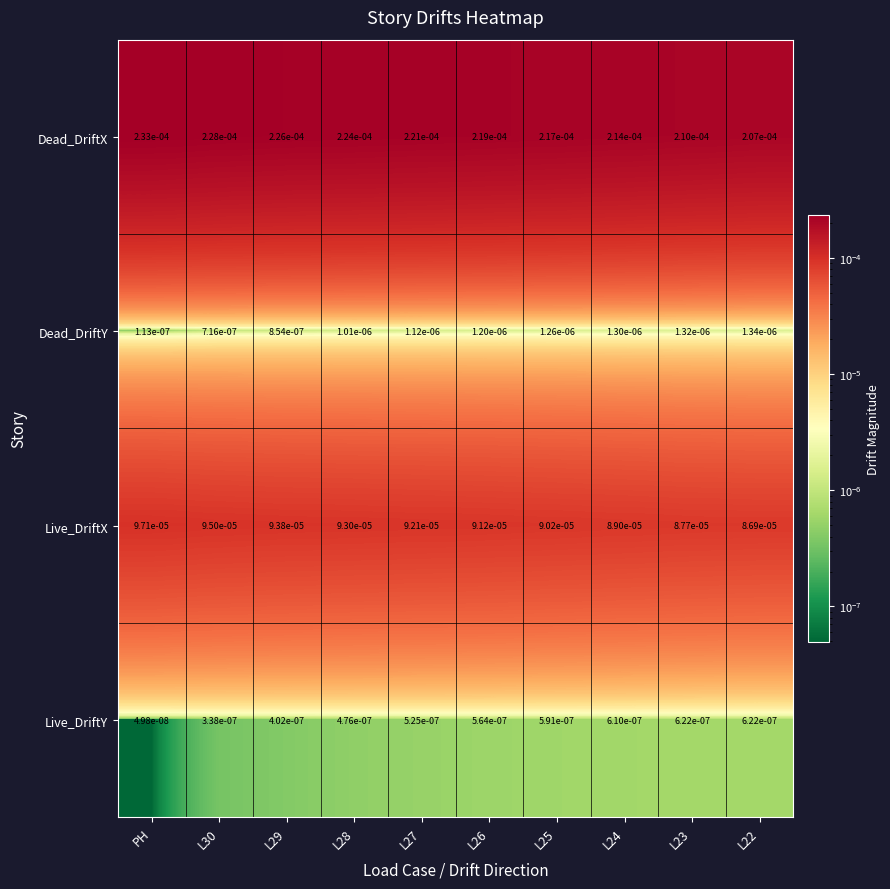

Which series changed the most between L27 and L22?

Dead_DriftX